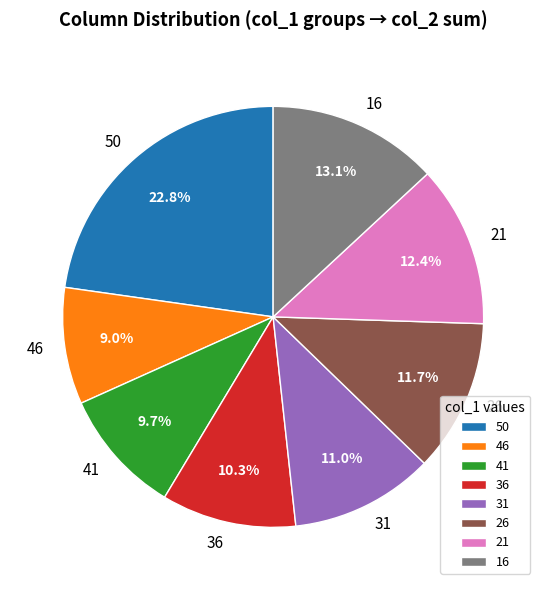

Which slice is the smallest?

46